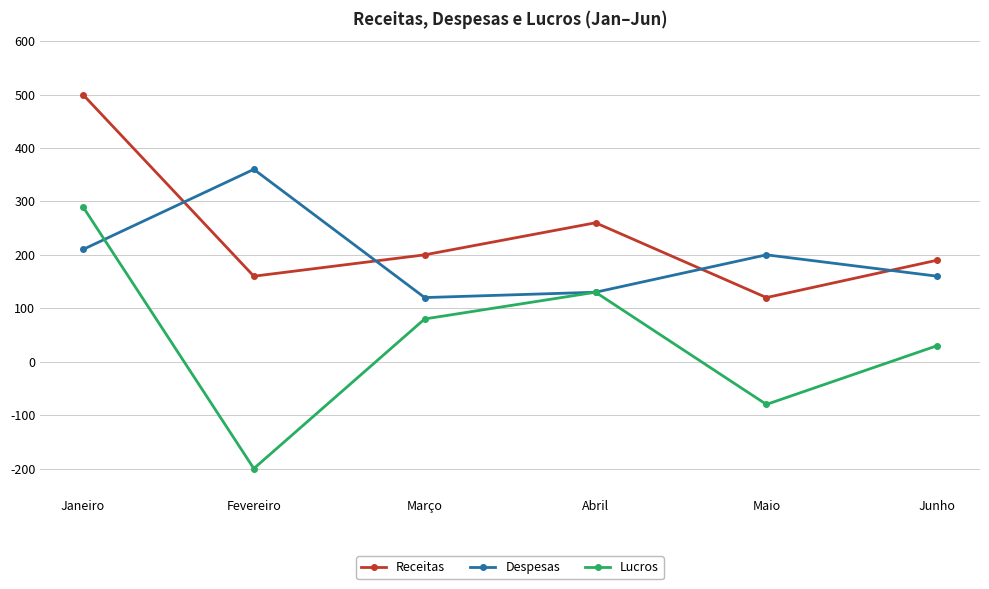

At which category does Lucros reach its first local valley?

Fevereiro